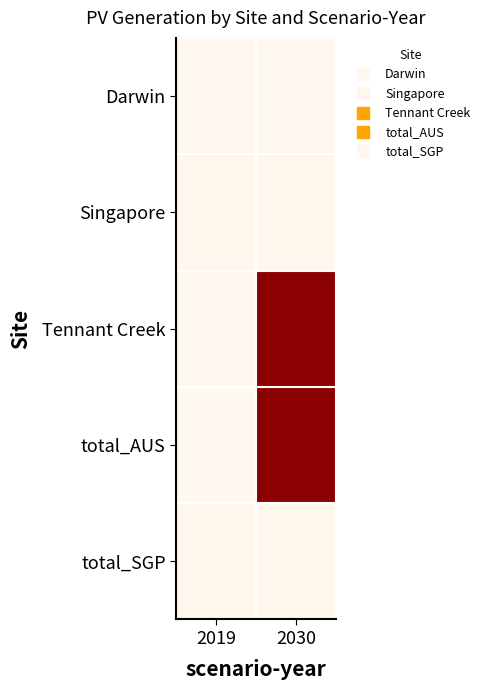

Rank the series at 2019 from lowest to highest value.

Darwin, Tennant Creek, total_AUS, Singapore, total_SGP